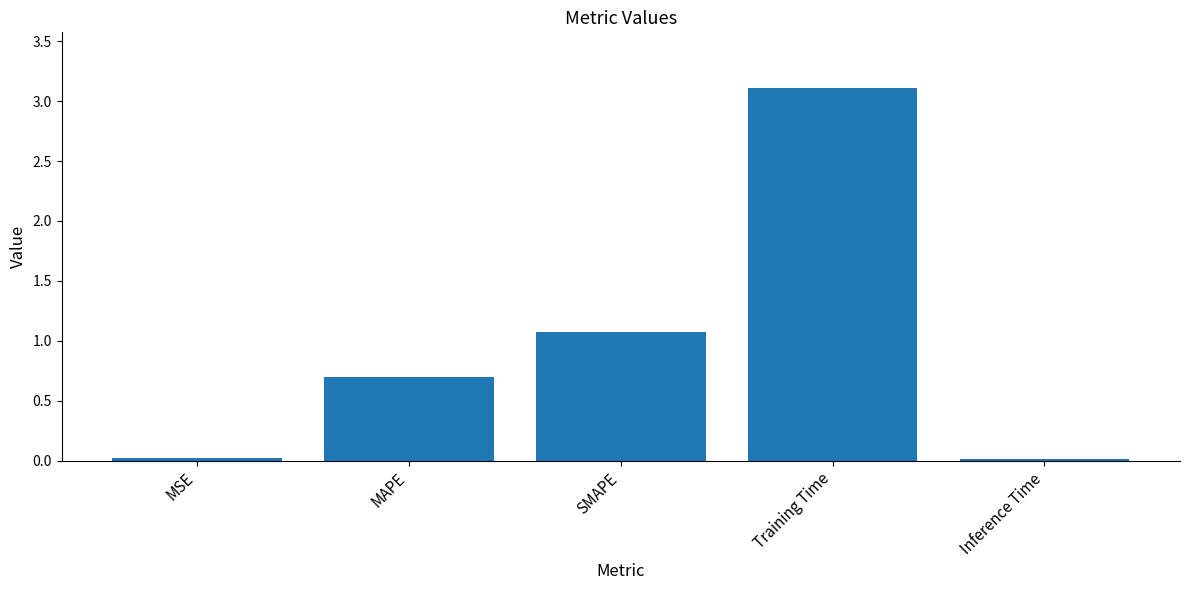

What is the change in value from MSE to SMAPE?

+1.1